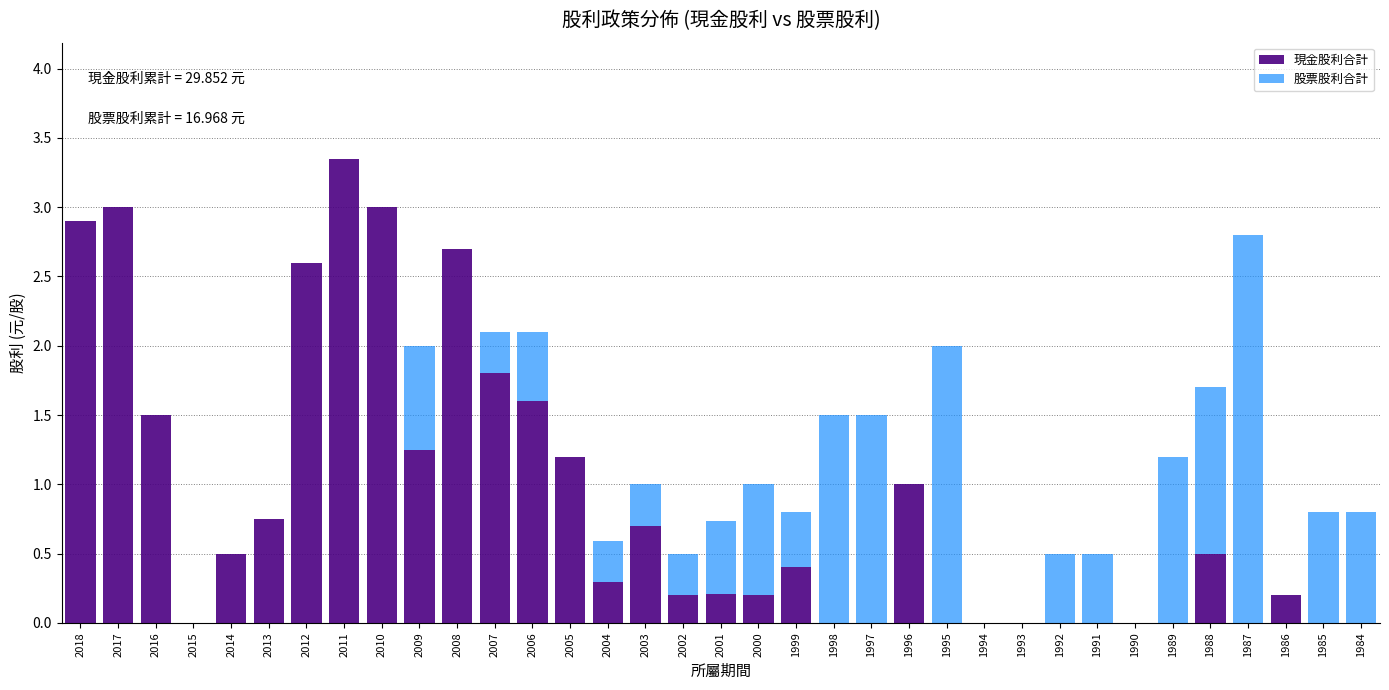

At which category is the sum across all series the highest?

2011